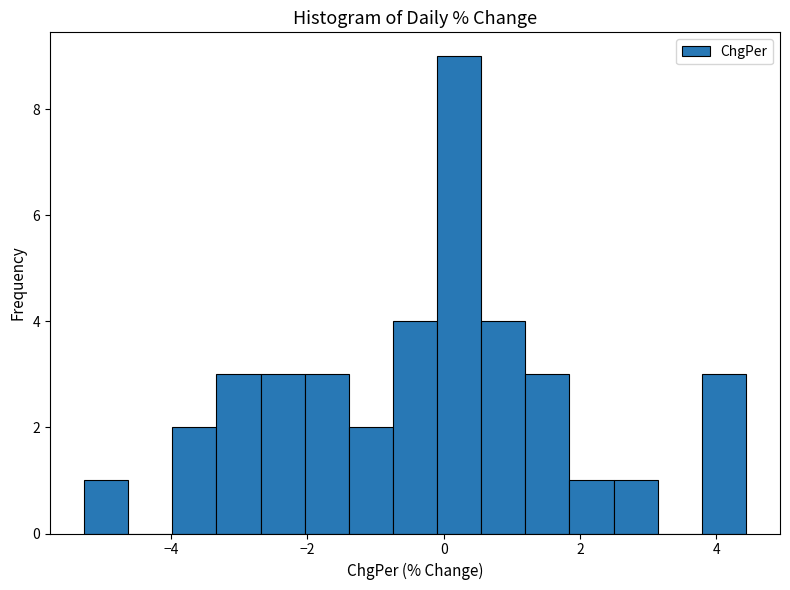

Read against the x-axis, roughly where is the centre of the tallest bar?

0.2